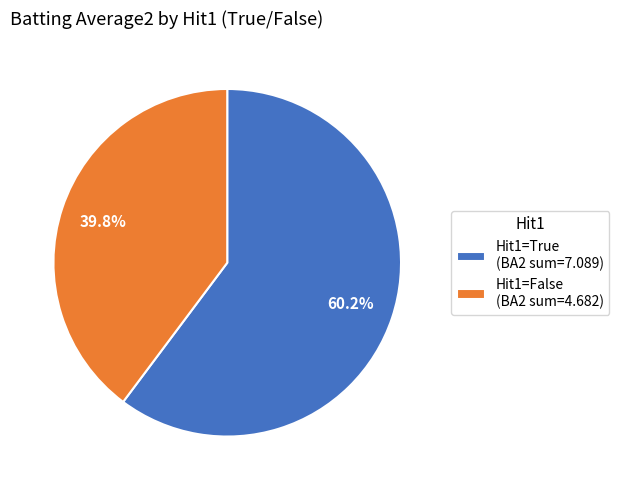

What portion of the pie excludes Hit1=True (BA2 sum=7.089)?

39.8%